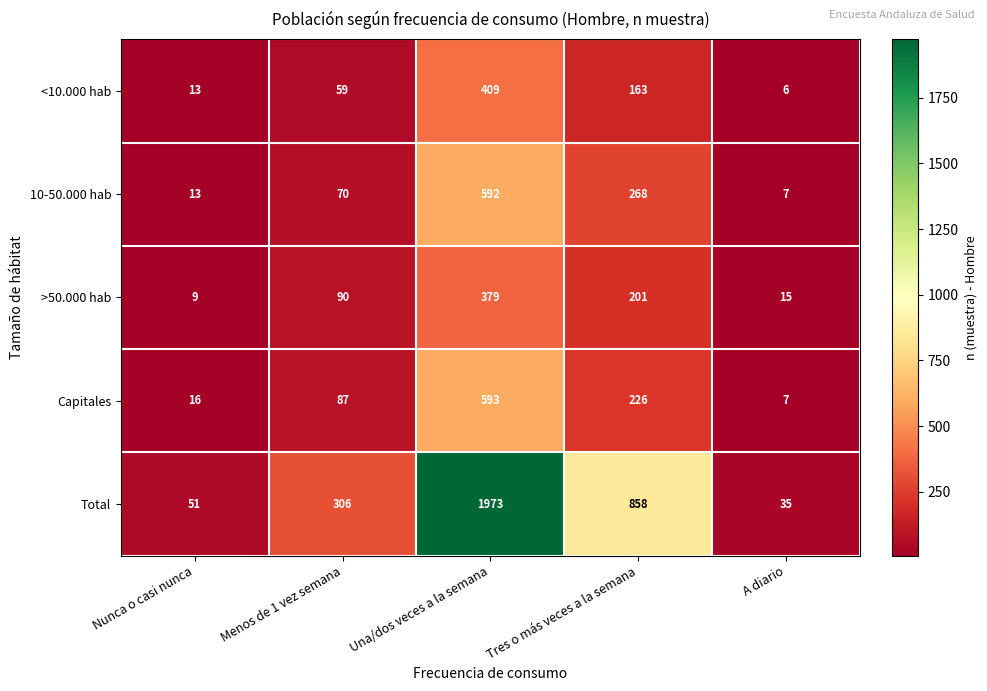

Which series has the largest total across all categories?

Total